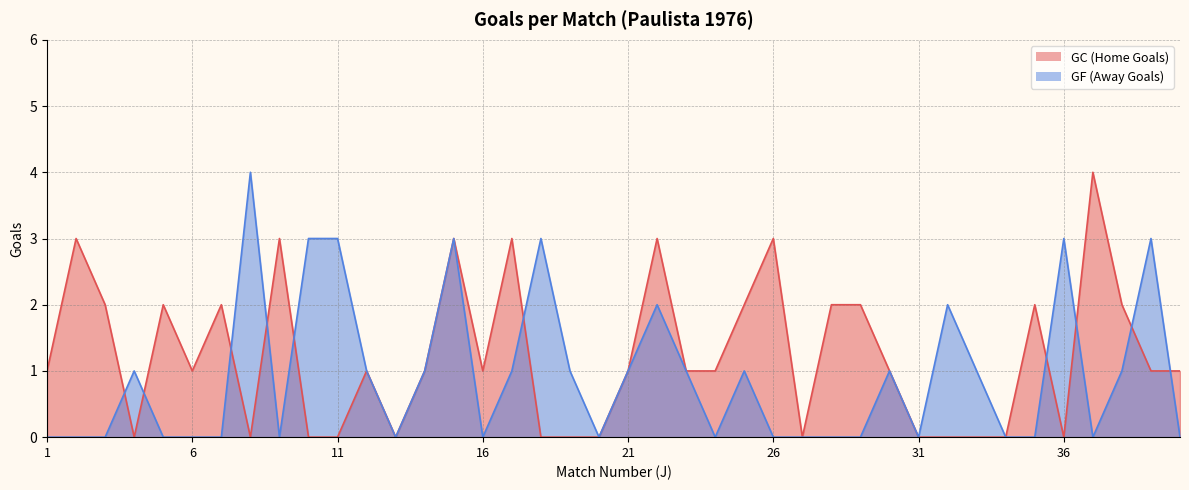

Which category has the highest value across all series?

37